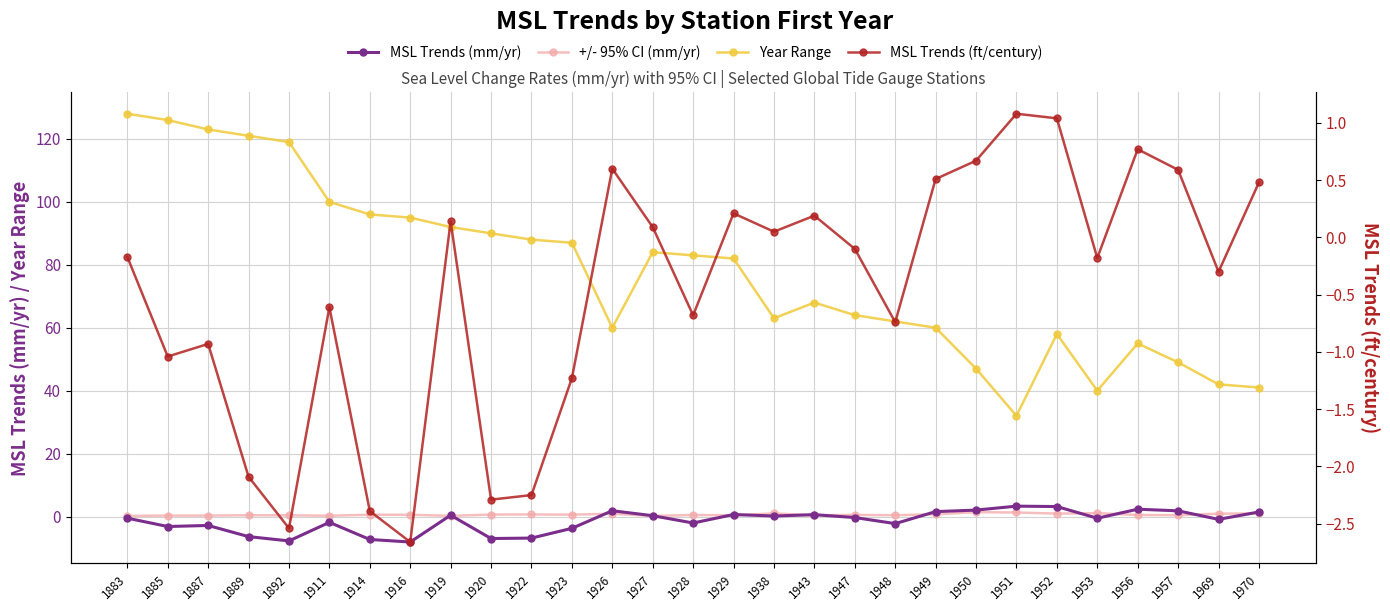

What is the total value across all series at 1920?

81.3